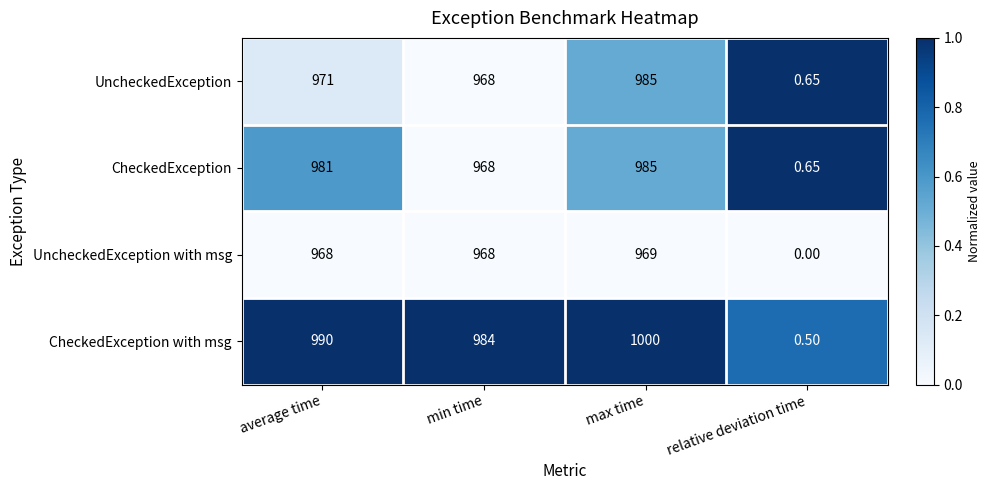

Where is CheckedException nearest to the value 492?

min time